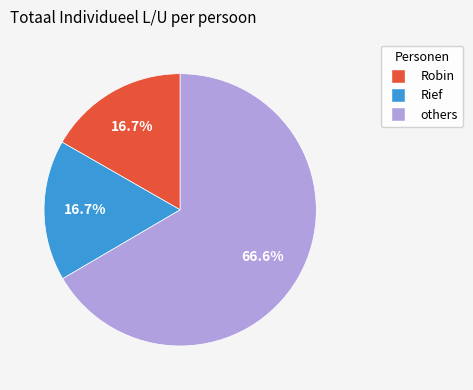

Is there any slice that represents more than half of the pie?

Yes